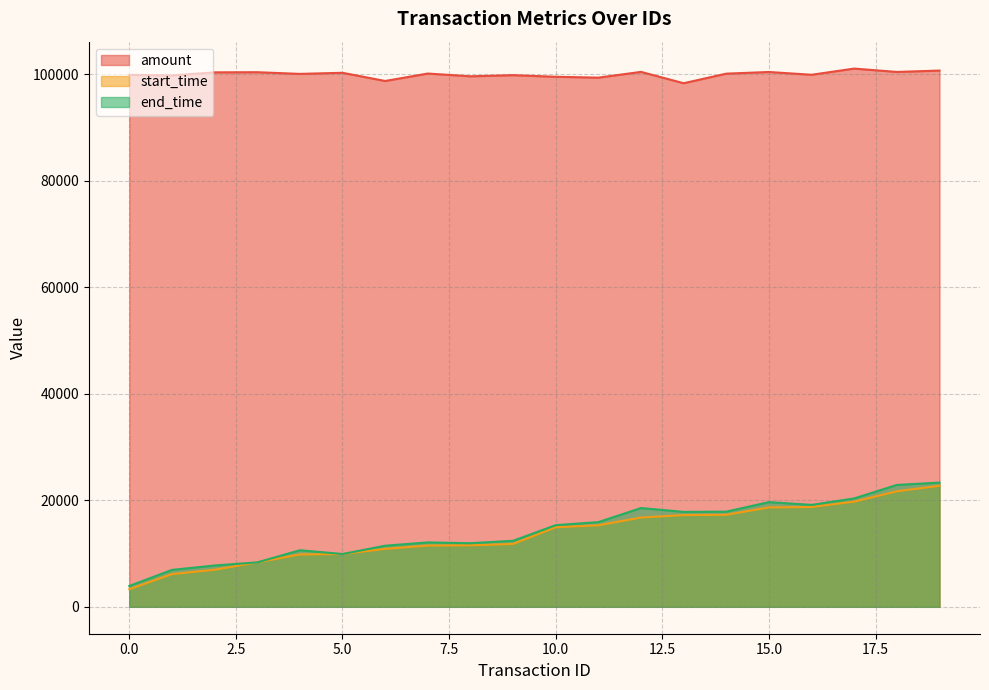

Where does the amount series first go above 100160?

2